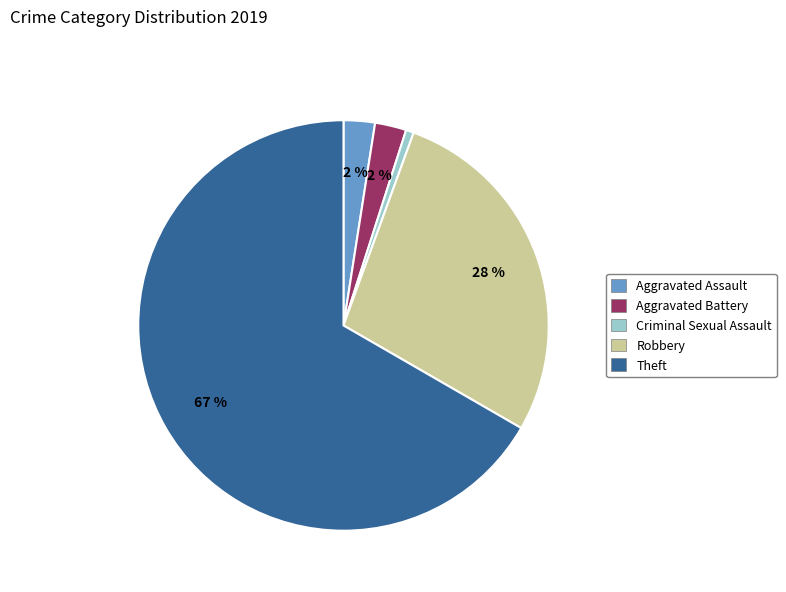

To the nearest percent, what is the difference between the largest and smallest slice percentages?

66%